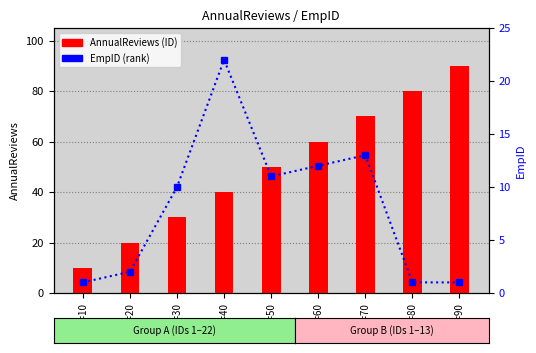

Which has a higher value, ID=70 or ID=20?

ID=70